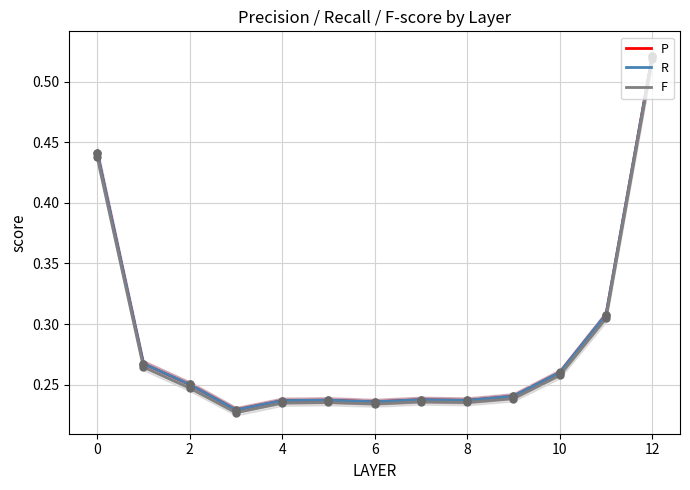

At which category is the sum across all series the highest?

12